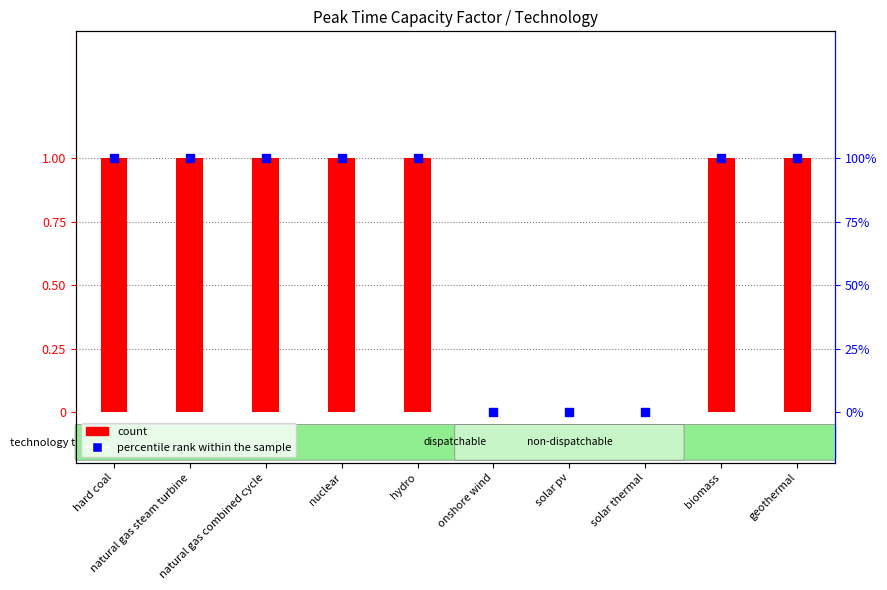

Which series reaches the minimum Y coordinate?

count